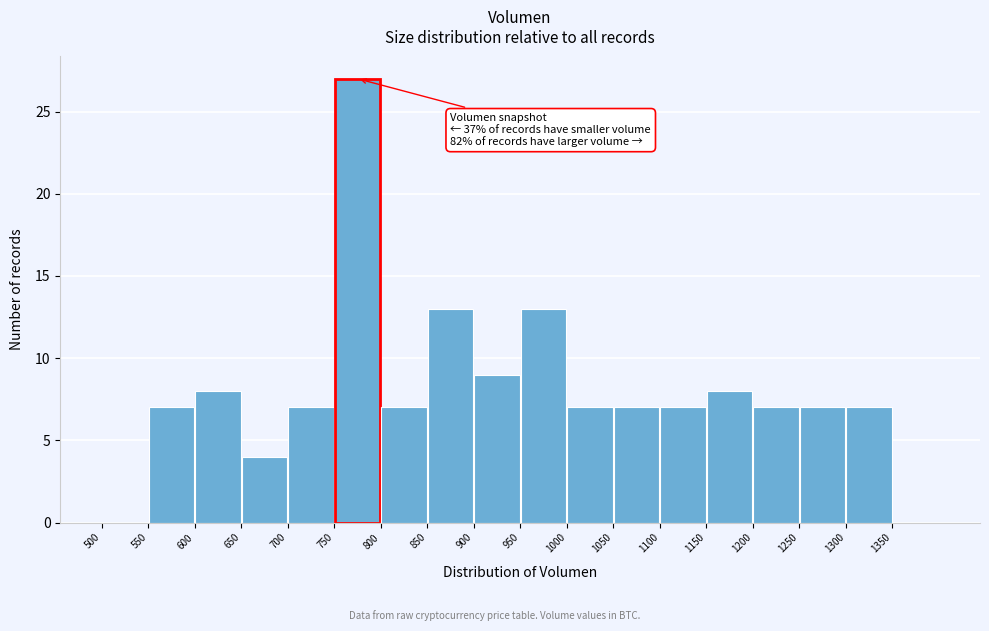

Which range on the x-axis has the tallest bar?

750 to 800